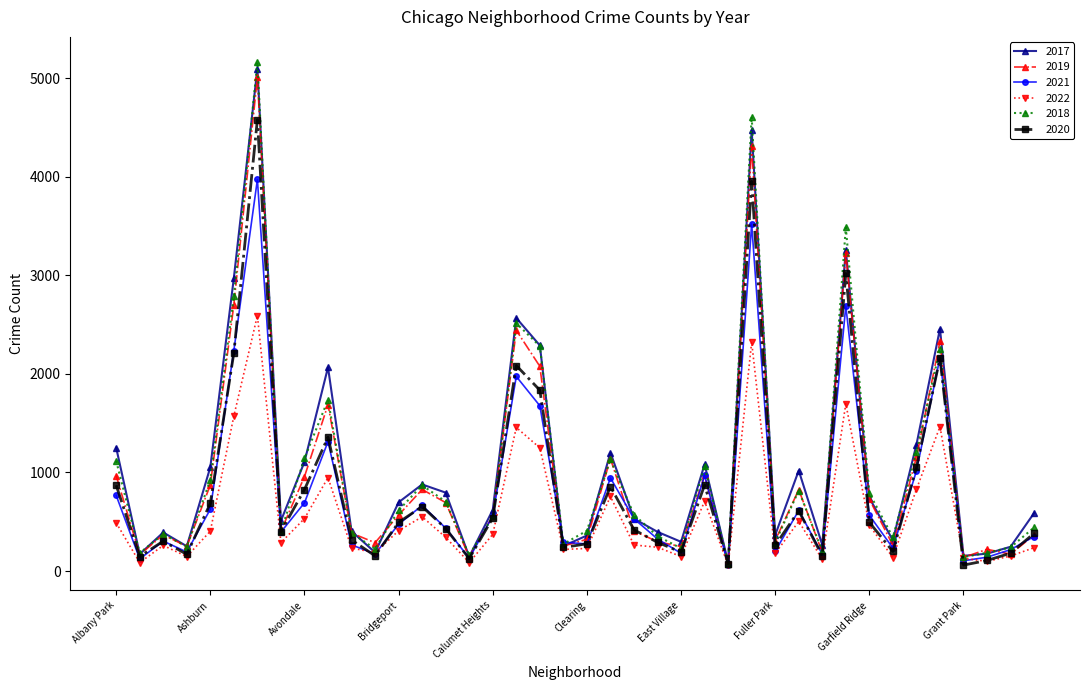

What is the difference between the second highest and second lowest values in the 2019 series?

4172